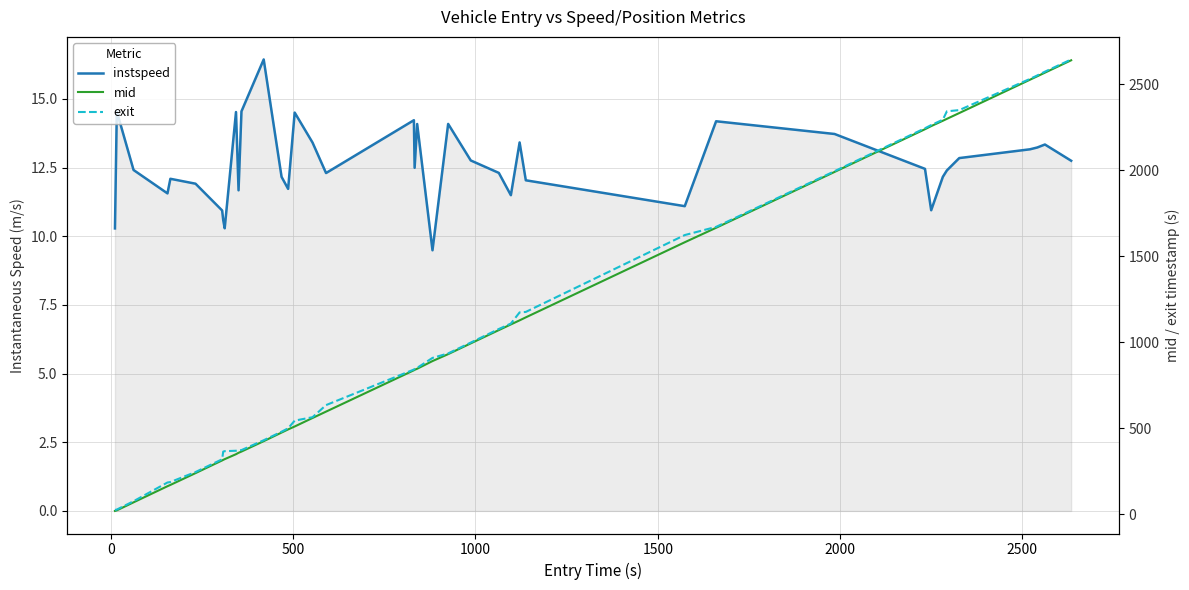

At how many categories does at least one series exceed 2133?

9